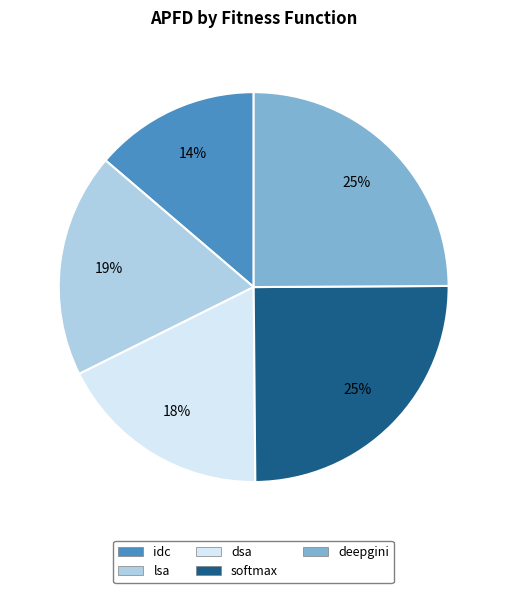

To the nearest percent, what percentage of the pie is lsa?

19%